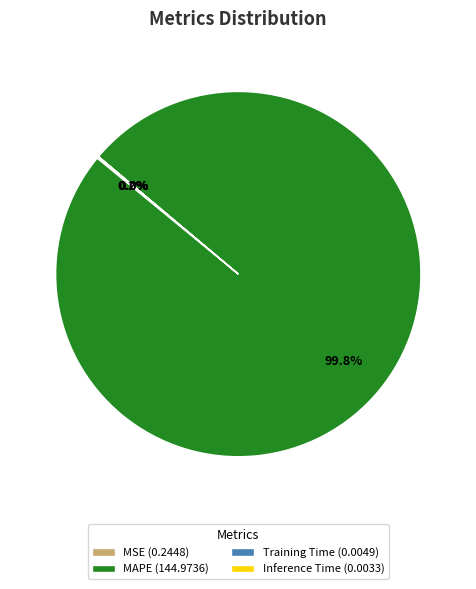

Does MAPE (144.9736) represent more than half of the total?

Yes